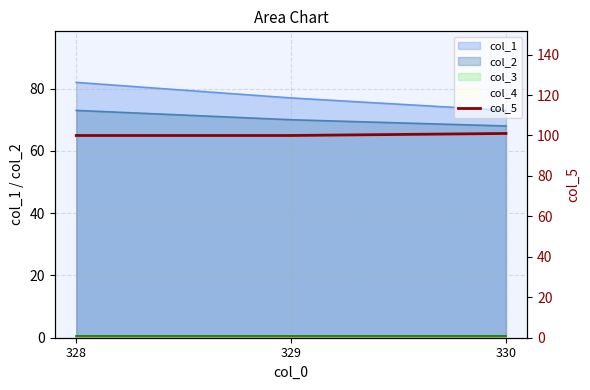

How many lines are shown in the chart?

1